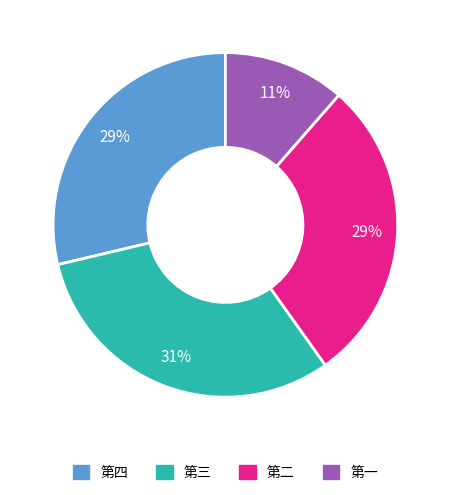

Does any single category account for the majority?

No